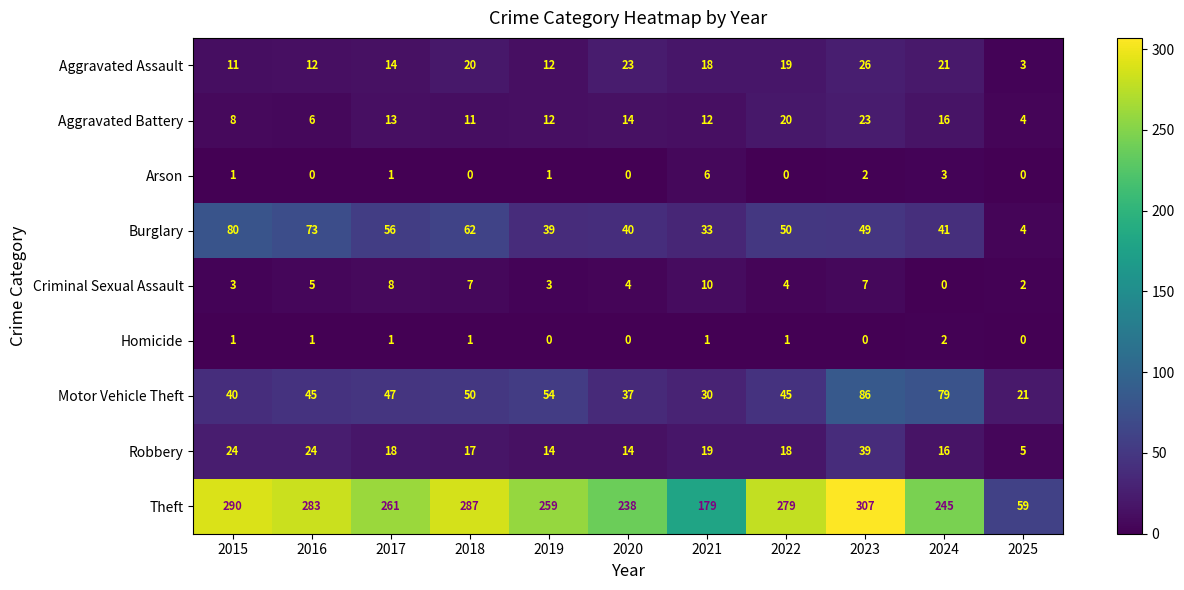

What is the approximate value of Theft at 2023, to the nearest 10?

310